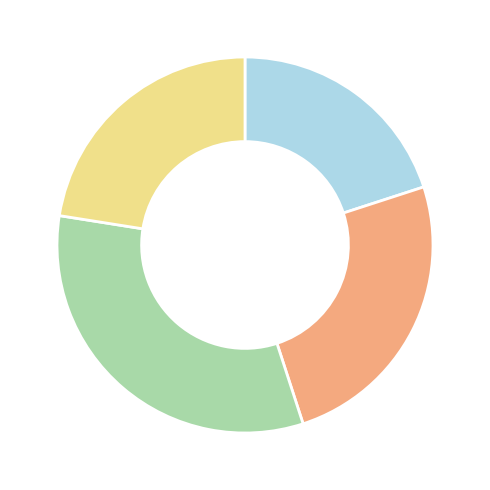

Does any single category account for the majority?

No